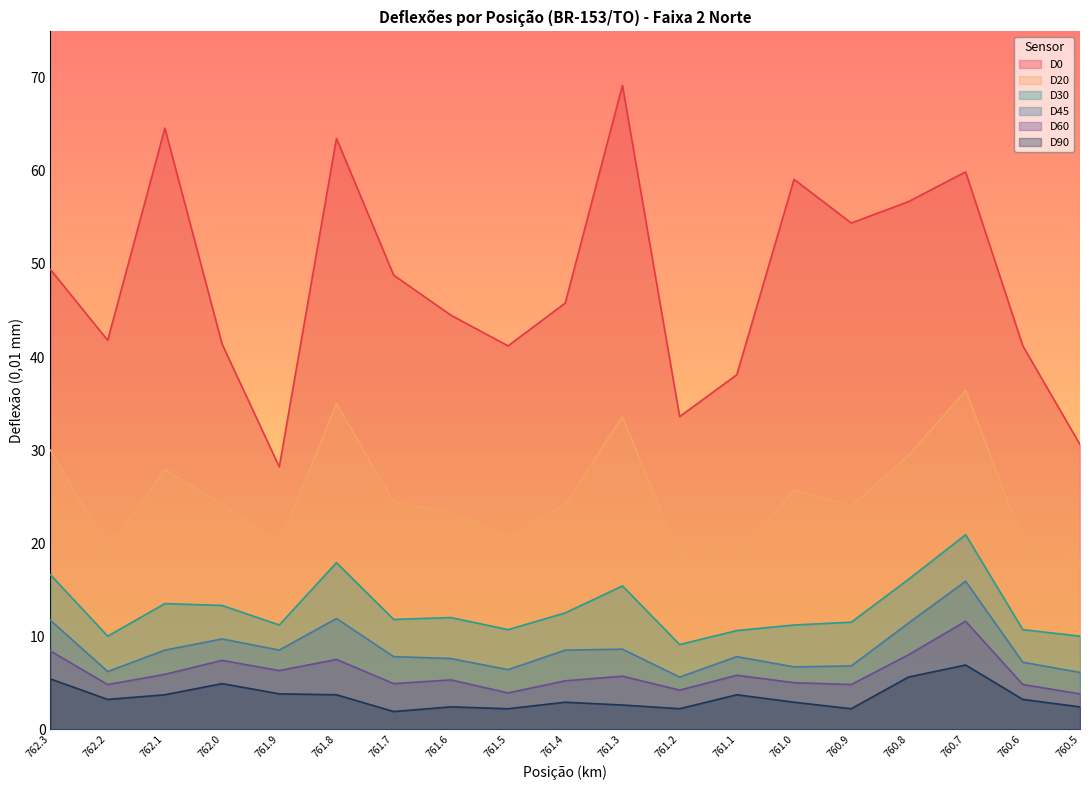

What is the difference between the highest and lowest values at 761.2?

31.4